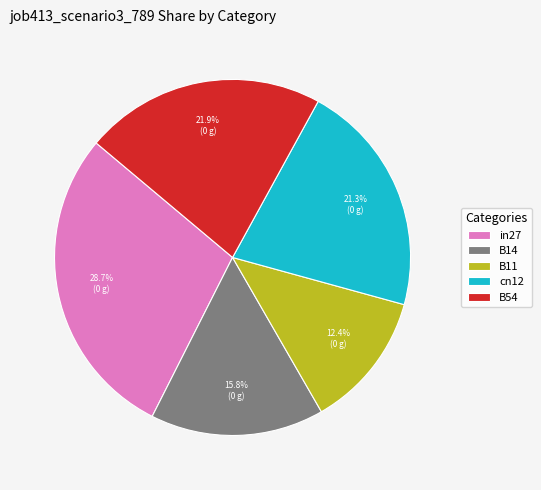

Which category has the smallest portion of the pie?

B11